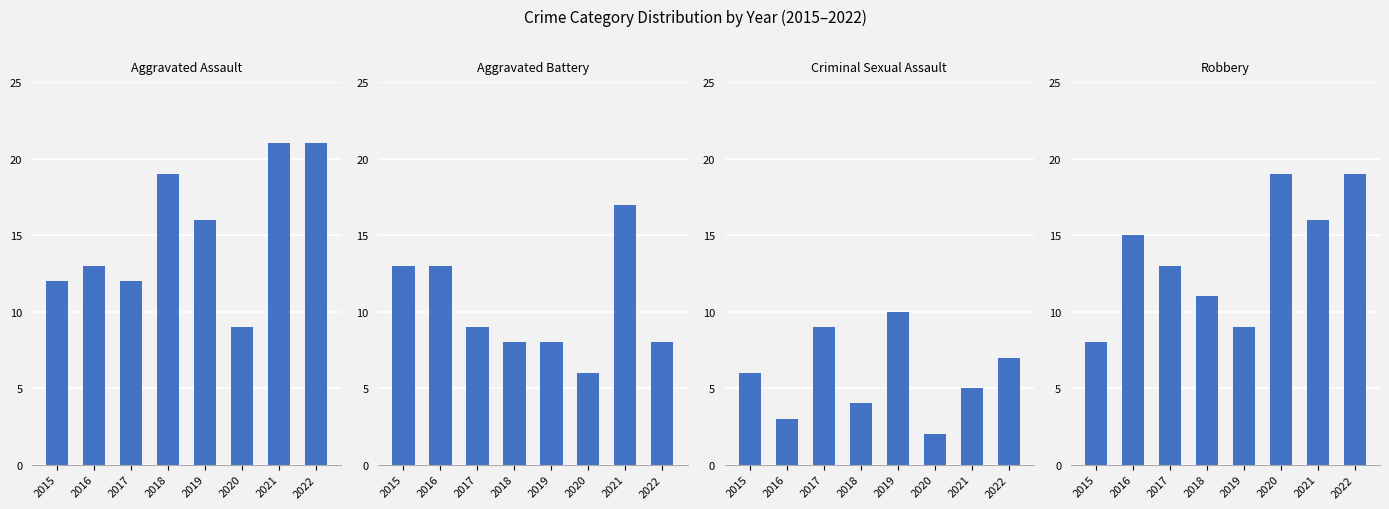

Which series has the largest range (max minus min)?

Aggravated Assault